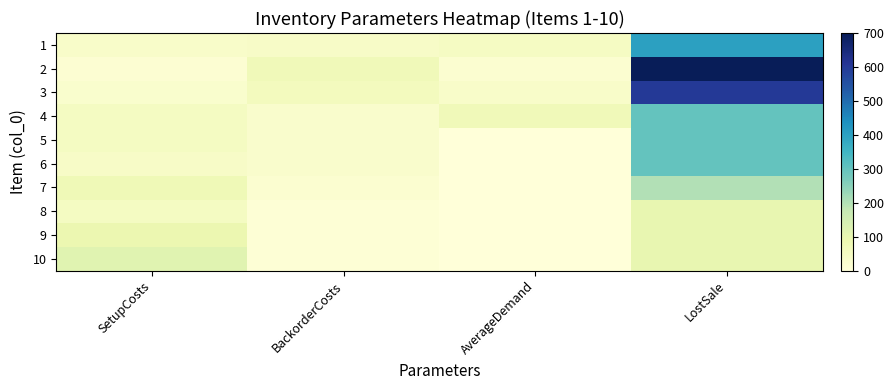

True or false: 5 has a value of 425 at LostSale.

False